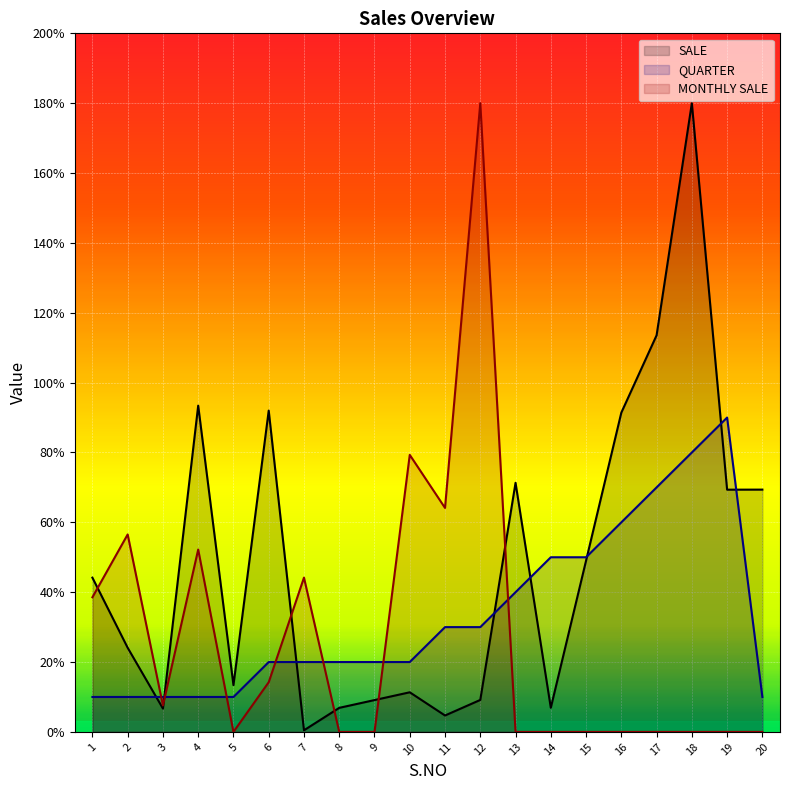

True or false: MONTHLY SALE and SALE intersect in this chart.

True